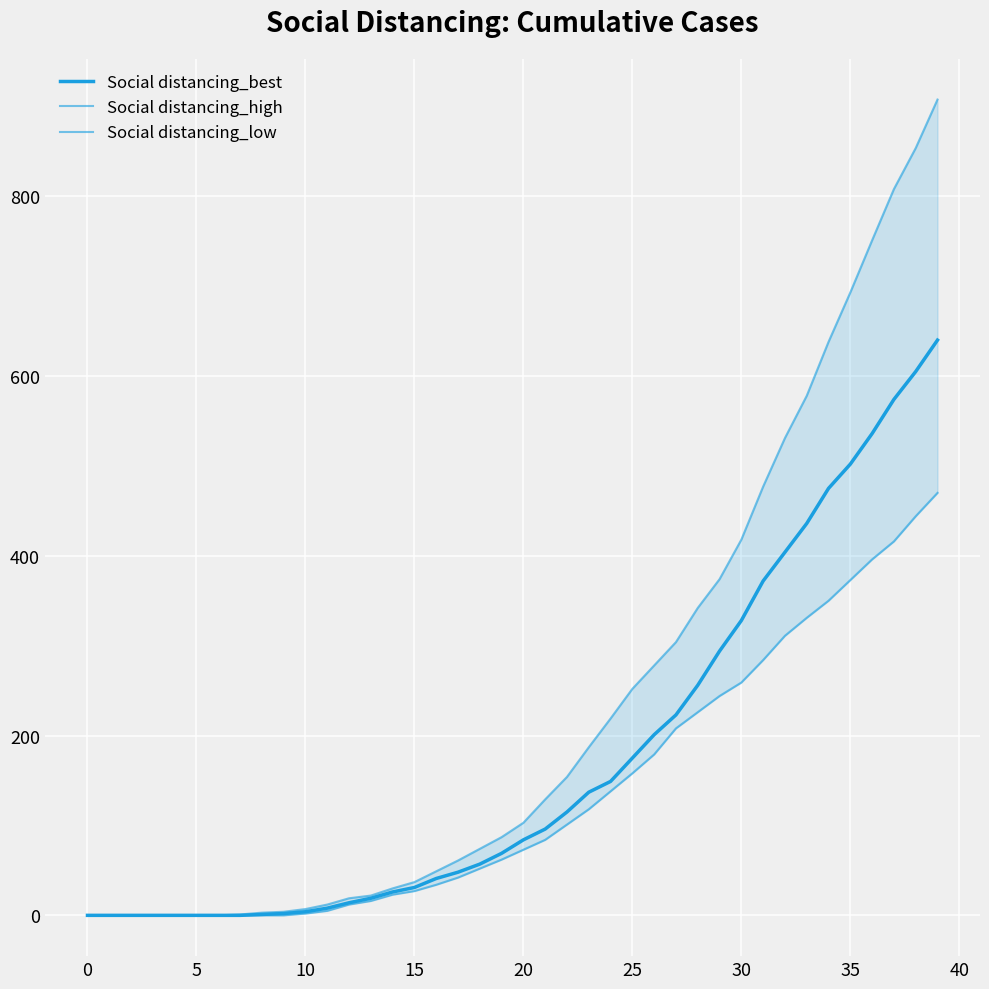

True or false: Social distancing_high has a value of 268.6 at 22.

False